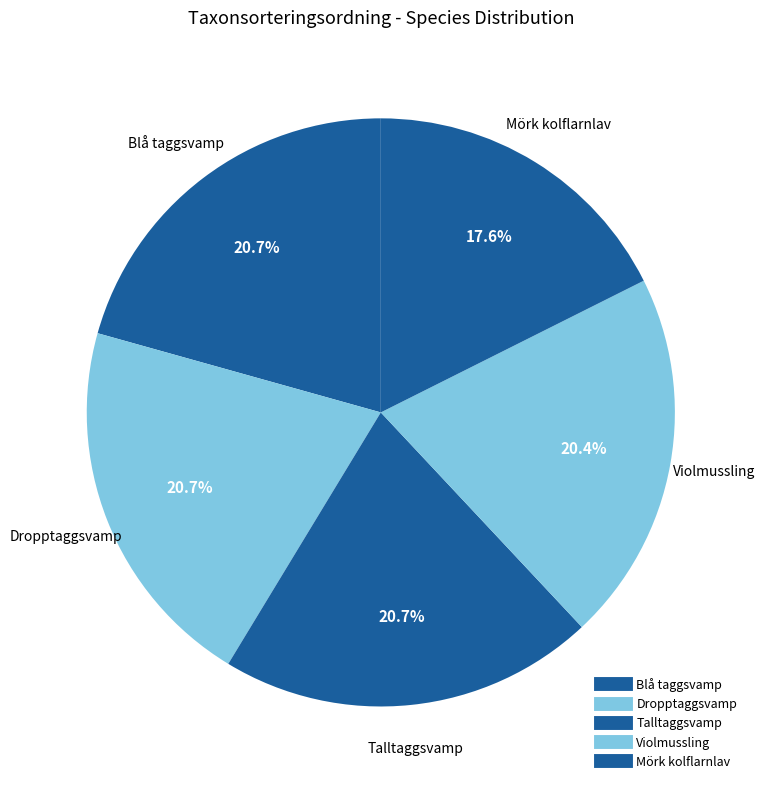

What is the change in value from Dropptaggsvamp to Mörk kolflarnlav?

-13394